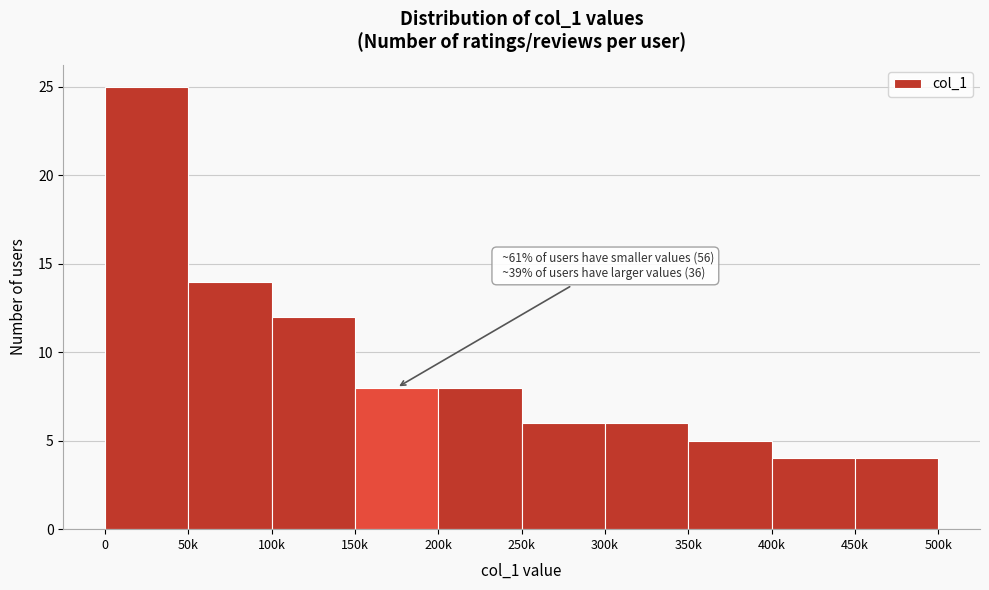

Reading left to right, what are all the values shown in this chart?

25	14	12	8	8	6	6	5	4	4